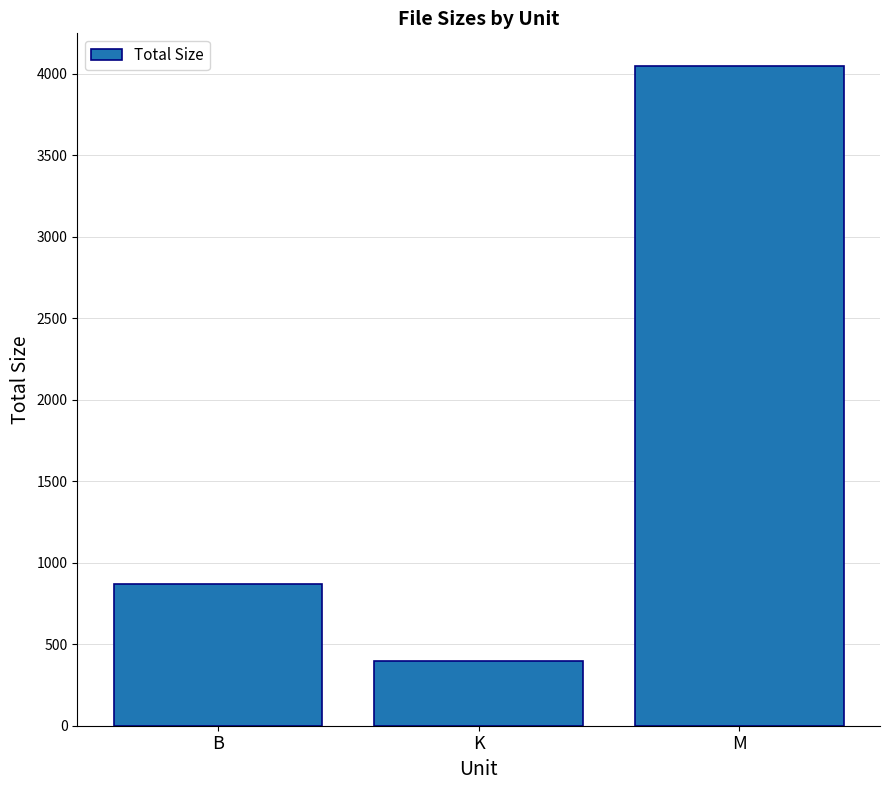

What is the label of the 3rd bar from the left?

M